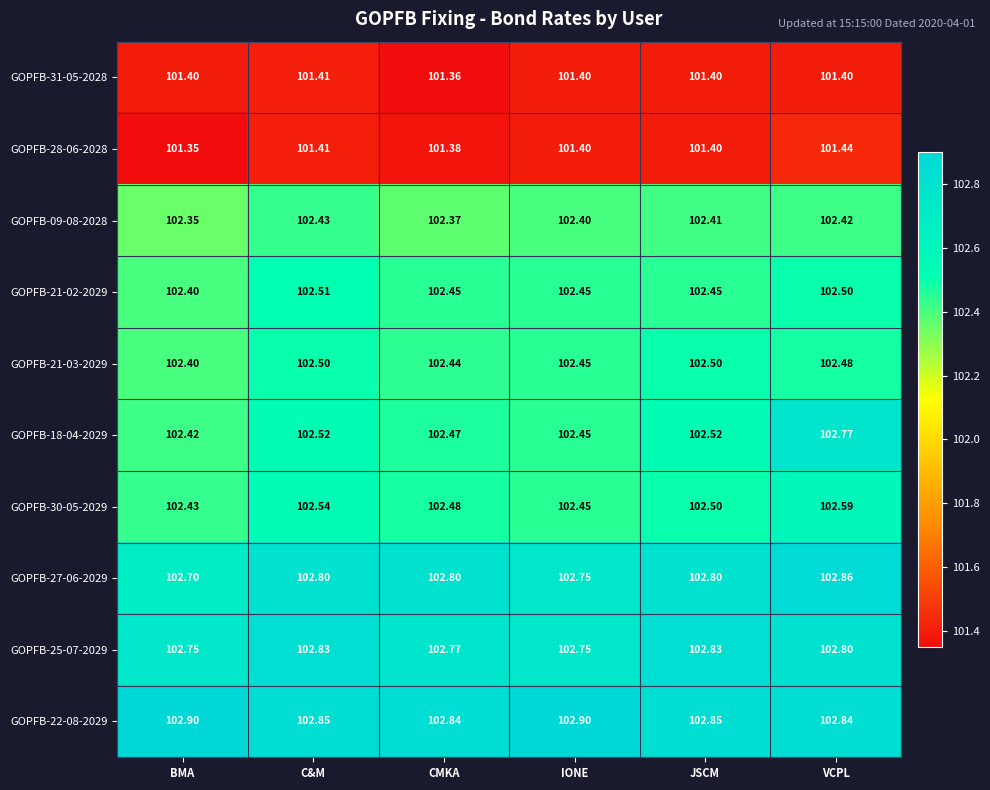

At which label is GOPFB-18-04-2029 closest to 102?

BMA